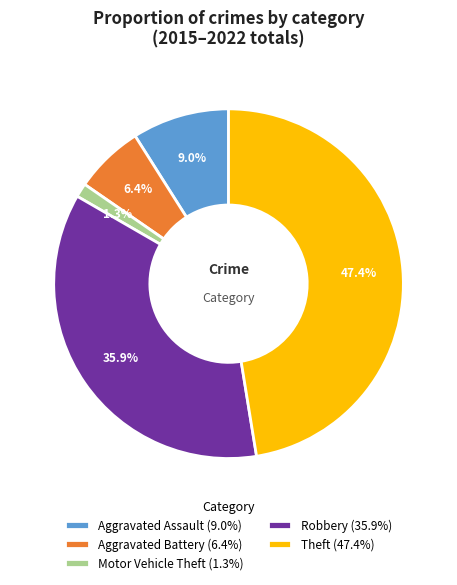

To the nearest percent, what portion does Motor Vehicle Theft represent?

1%